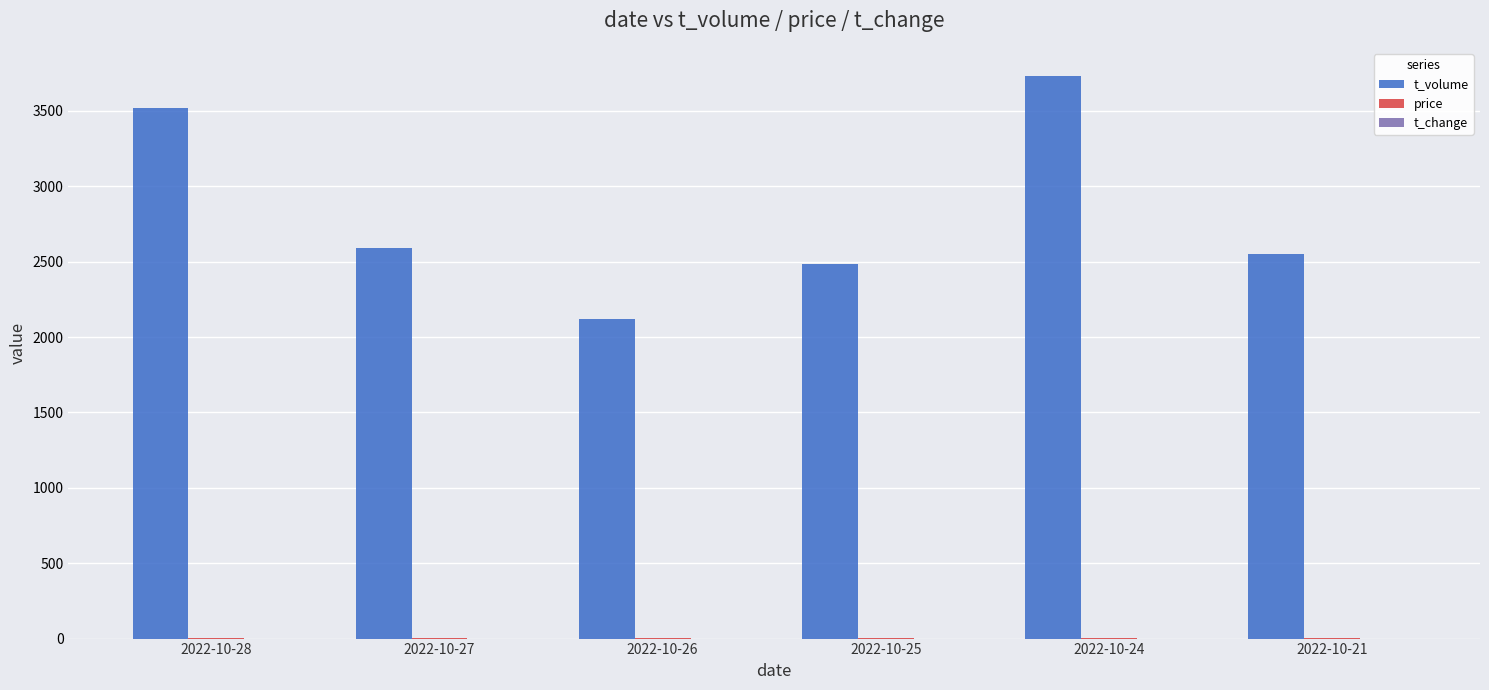

The t_volume series shows 5429.3 at 2022-10-28. True or false?

False